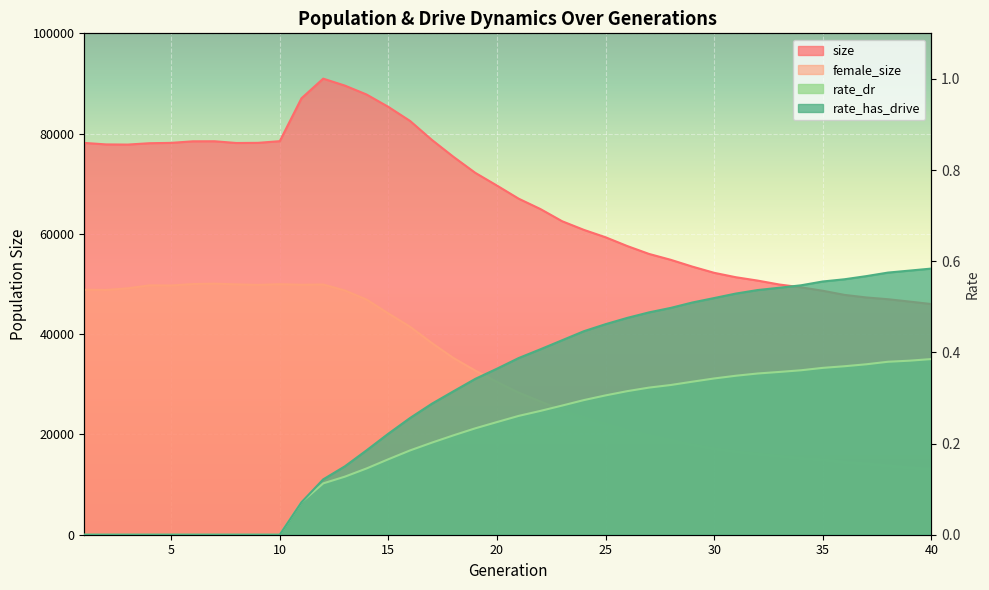

Reading left to right, transcribe all the data shown in this chart.

size: 78145.0	77847.0	77814.0	78085.0	78153.0	78464.0	78474.0	78128.0	78158.0	78494.0	87046.0	90963.0	89573.0	87793.0	85330.0	82524.0	78759.0	75359.0	72182.0	69637.0	67020.0	64957.0	62525.0	60804.0	59327.0	57574.0	56005.0	54831.0	53469.0	52237.0	51356.0	50687.0	49904.0	49345.0	48657.0	47835.0	47324.0	46971.0	46498.0	46005.0
female_size: 48858.0	48813.0	49142.0	49739.0	49707.0	49995.0	50074.0	49928.0	49825.0	49965.0	49853.0	49905.0	48708.0	46893.0	44131.0	41479.0	38238.0	35239.0	32741.0	30492.0	28339.0	26574.0	24832.0	23411.0	22131.0	20871.0	19842.0	18920.0	17950.0	17186.0	16588.0	16111.0	15710.0	15259.0	14977.0	14461.0	14164.0	13778.0	13378.0	13086.0
rate_dr: 0.0	0.0	0.0	0.0	0.0	0.0	0.0	0.0	0.0	0.0	0.1	0.1	0.1	0.1	0.2	0.2	0.2	0.2	0.2	0.2	0.3	0.3	0.3	0.3	0.3	0.3	0.3	0.3	0.3	0.3	0.3	0.4	0.4	0.4	0.4	0.4	0.4	0.4	0.4	0.4
rate_has_drive: 0.0	0.0	0.0	0.0	0.0	0.0	0.0	0.0	0.0	0.0	0.1	0.1	0.2	0.2	0.2	0.3	0.3	0.3	0.3	0.4	0.4	0.4	0.4	0.4	0.5	0.5	0.5	0.5	0.5	0.5	0.5	0.5	0.5	0.5	0.6	0.6	0.6	0.6	0.6	0.6